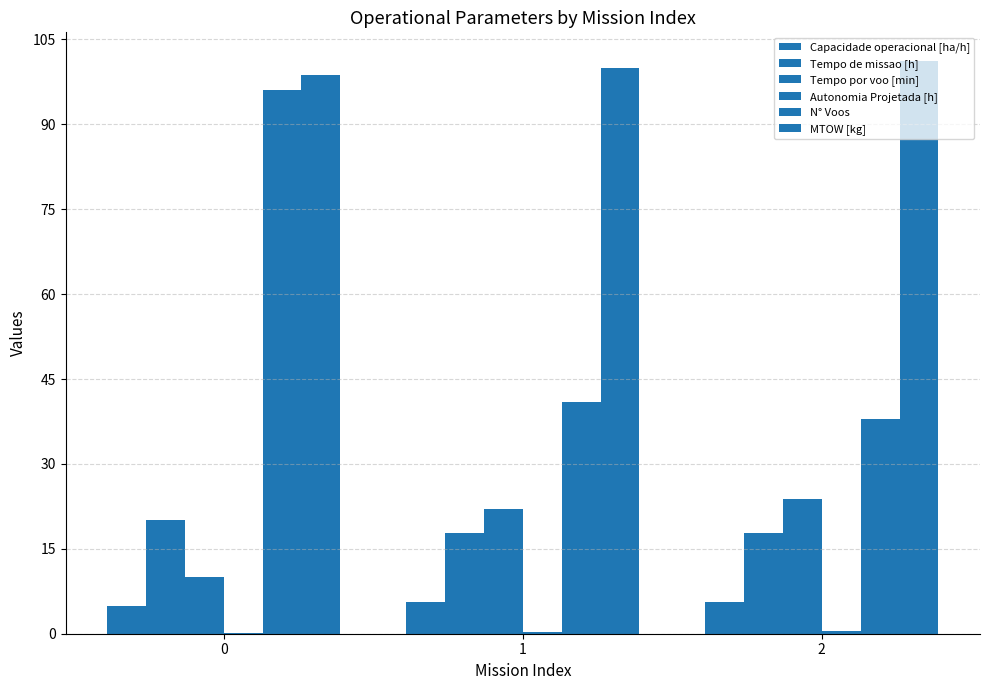

Is the value of Tempo por voo [min] at 1 greater than the value of Capacidade operacional [ha/h] at 2?

Yes